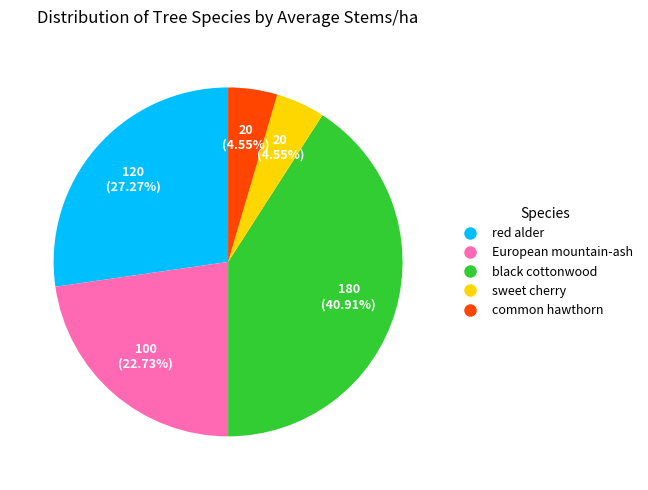

Which has a higher value, red alder or black cottonwood?

black cottonwood